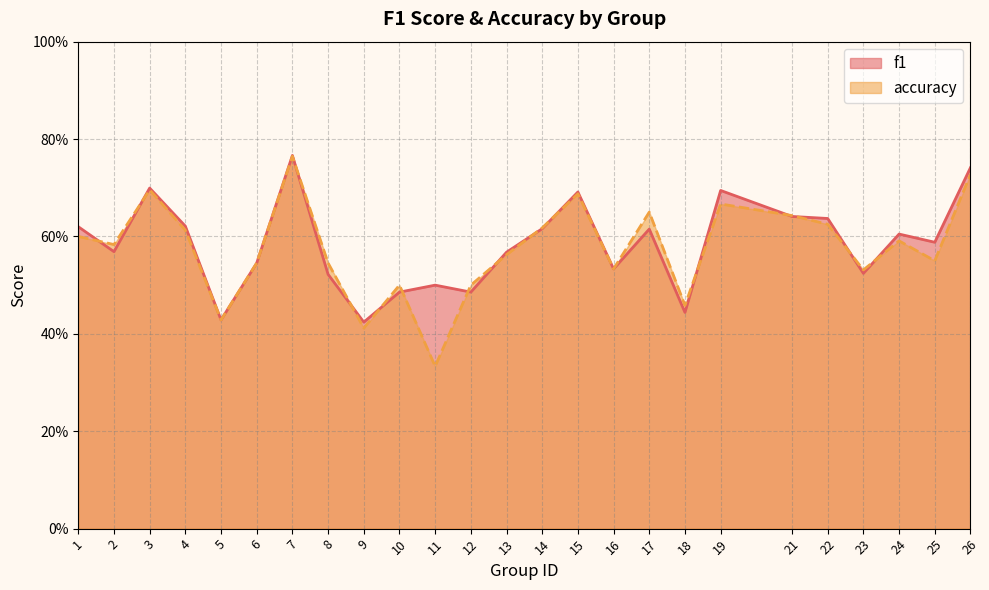

Reading left to right, list all the values displayed in this chart.

f1: 1=0.6	2=0.6	3=0.7	4=0.6	5=0.4	6=0.5	7=0.8	8=0.5	9=0.4	10=0.5	11=0.5	12=0.5	13=0.6	14=0.6	15=0.7	16=0.5	17=0.6	18=0.4	19=0.7	21=0.6	22=0.6	23=0.5	24=0.6	25=0.6	26=0.7
accuracy: 1=0.6	2=0.6	3=0.7	4=0.6	5=0.4	6=0.5	7=0.8	8=0.5	9=0.4	10=0.5	11=0.3	12=0.5	13=0.6	14=0.6	15=0.7	16=0.5	17=0.7	18=0.5	19=0.7	21=0.6	22=0.6	23=0.5	24=0.6	25=0.6	26=0.7